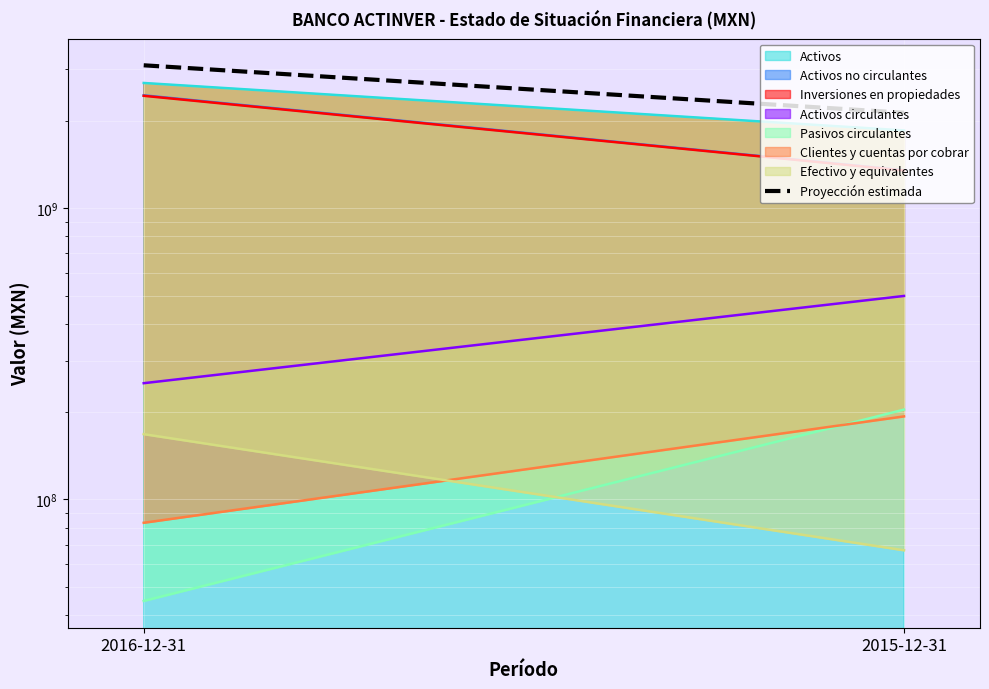

What is the change in value from 2016-12-31 to 2015-12-31?

-968862350.0